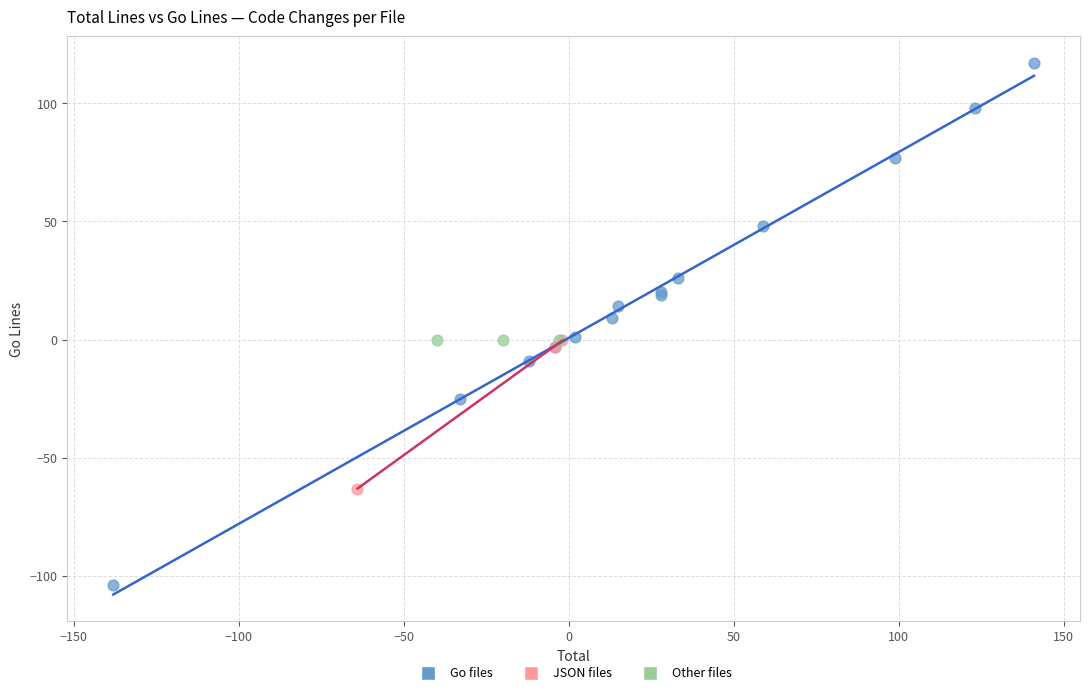

Which series contains the highest Y value?

Go files